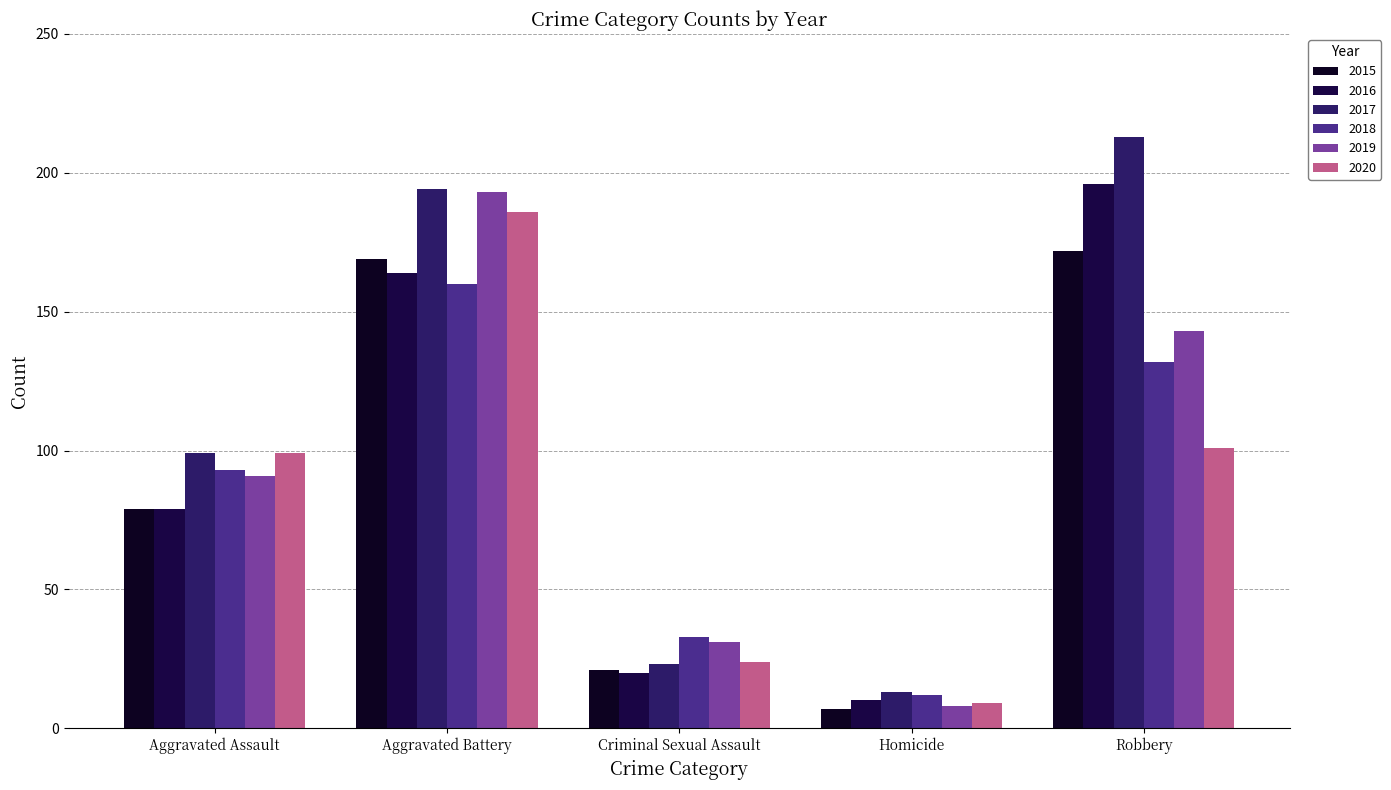

What position from the right is Aggravated Battery?

4